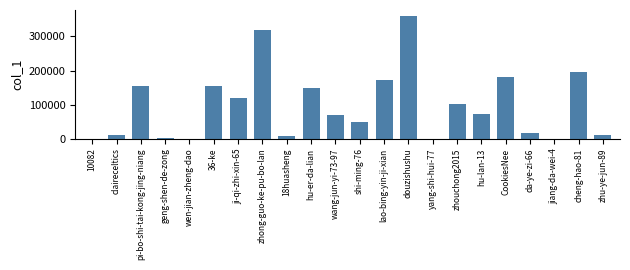

What is the sum of all values?

2145562